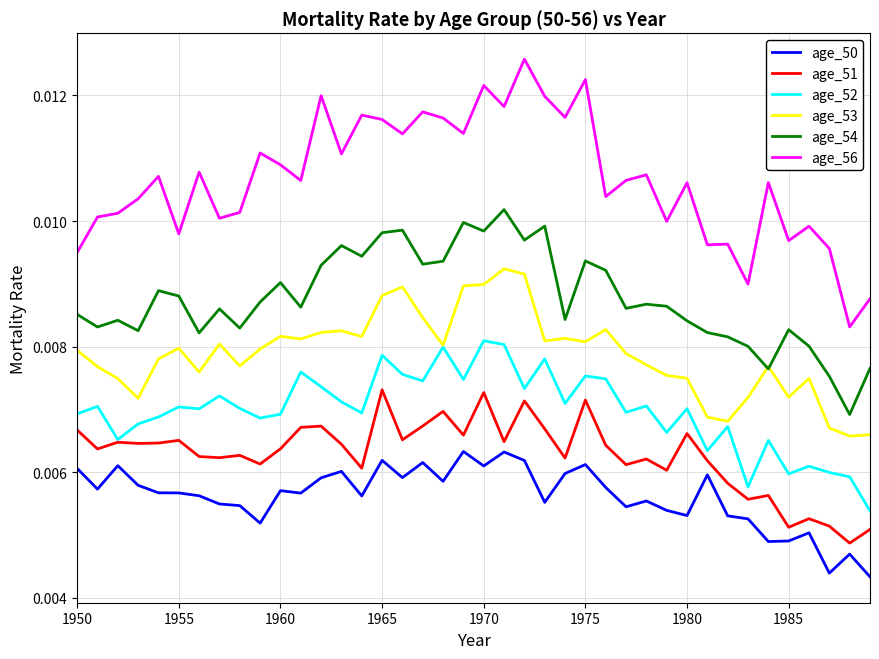

Rank the series by their maximum value, from lowest to highest.

age_50, age_51, age_52, age_53, age_54, age_56